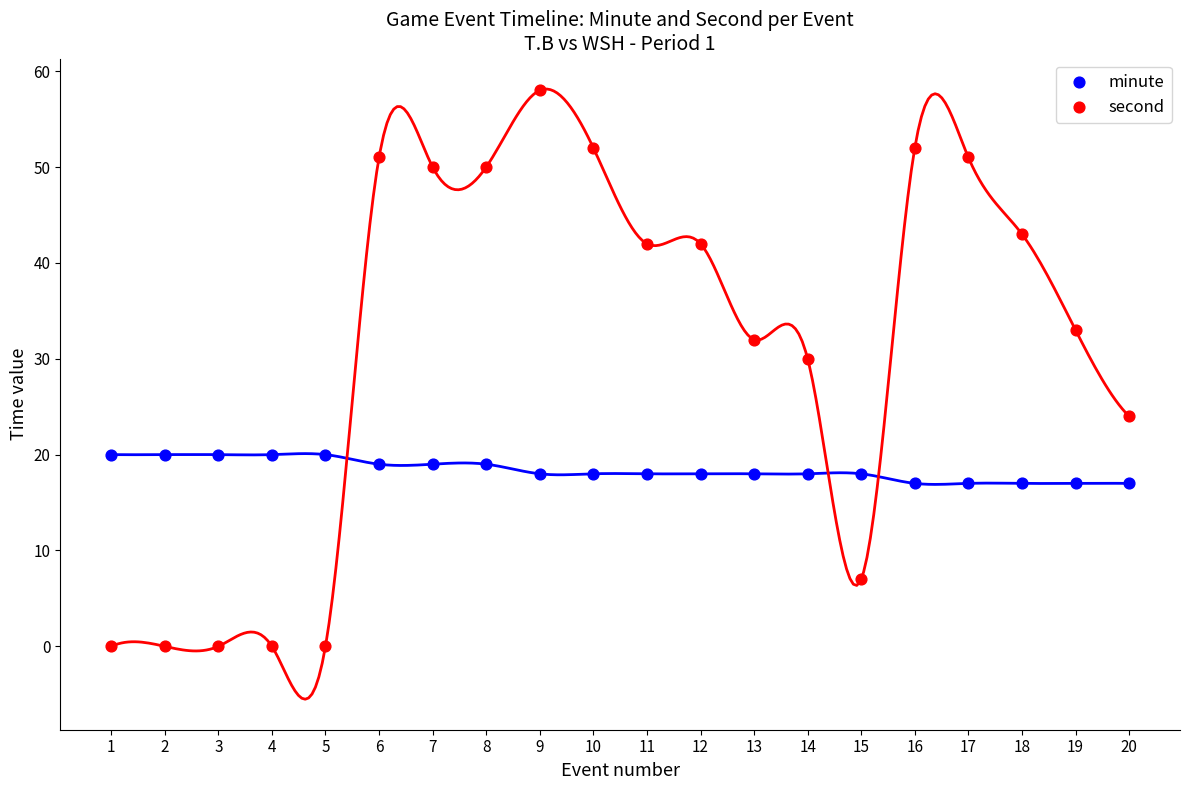

In the second series, what Y value is closest to 29?

30